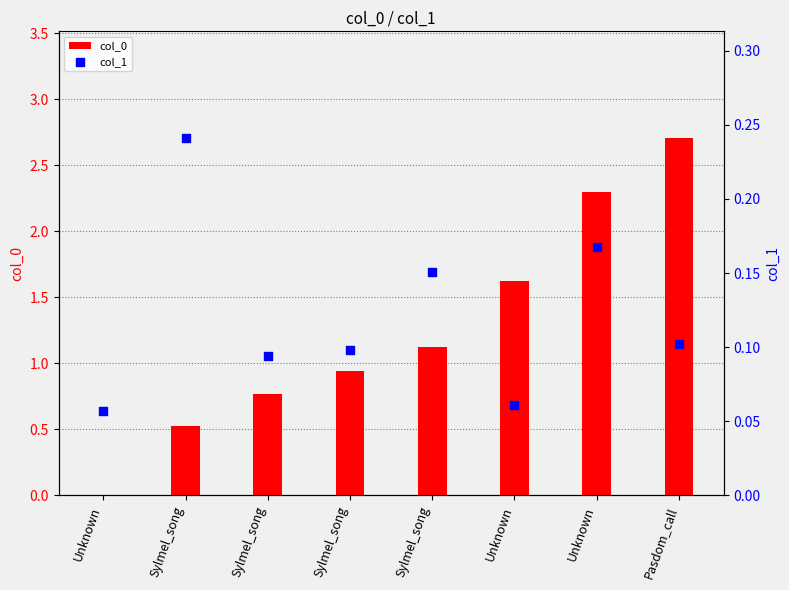

Which series has the widest spread of Y values?

col_0